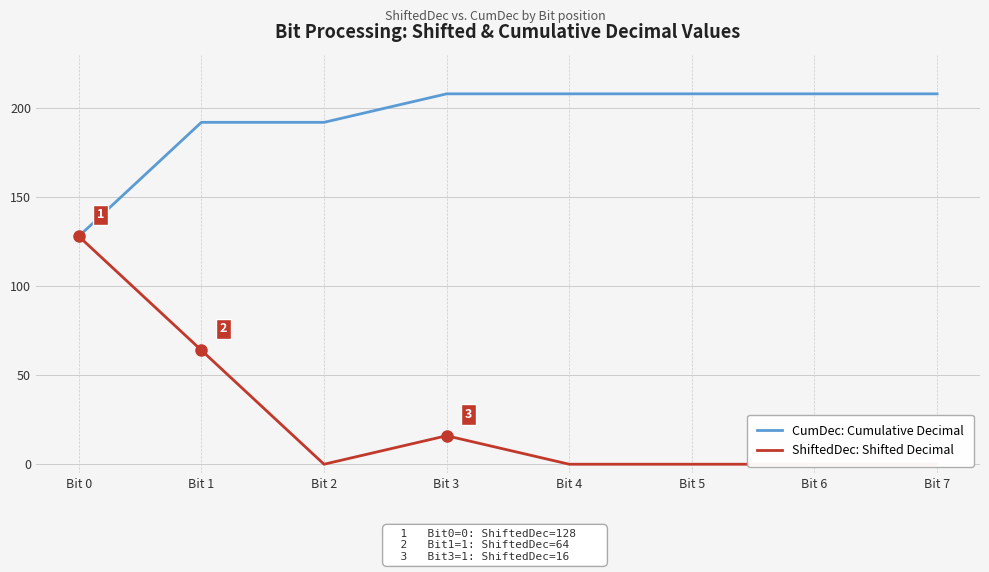

At Bit 0, list the series in order from largest to smallest.

CumDec: Cumulative Decimal, ShiftedDec: Shifted Decimal